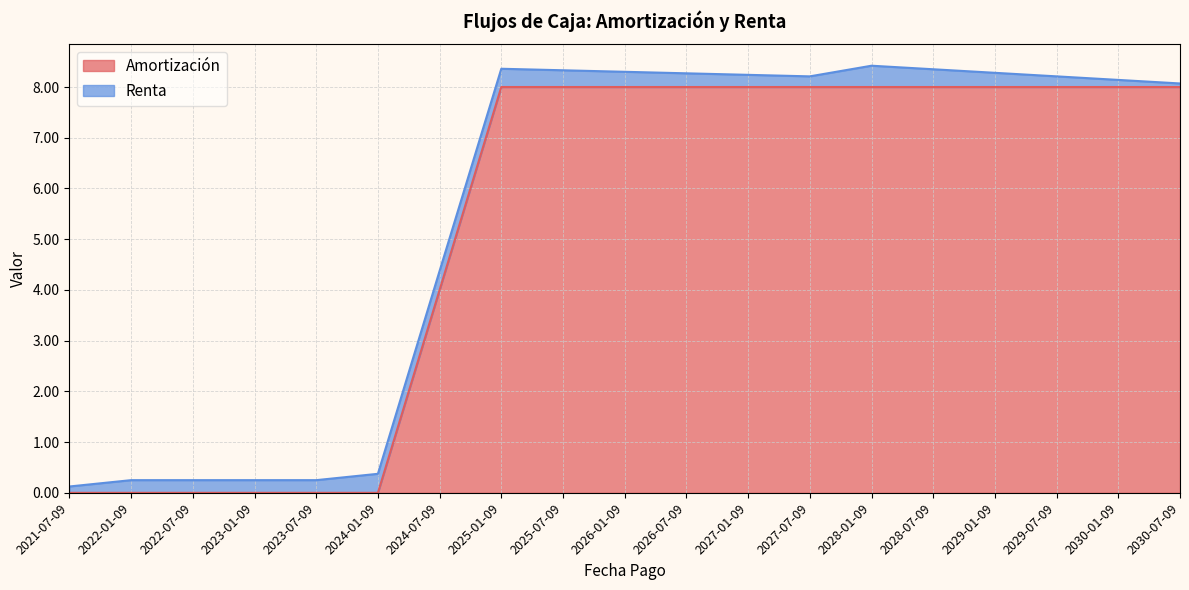

What is the sum of the values at 2030-01-09 and 2028-07-09?

16